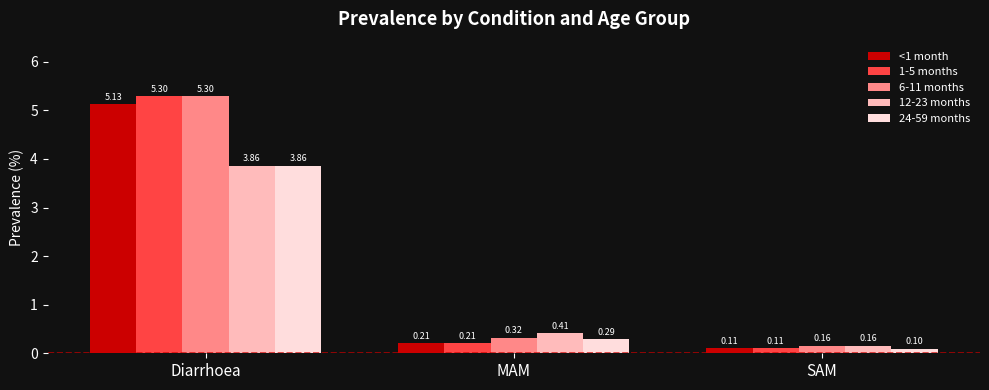

Rank the categories by 24-59 months value from highest to lowest.

Diarrhoea, MAM, SAM